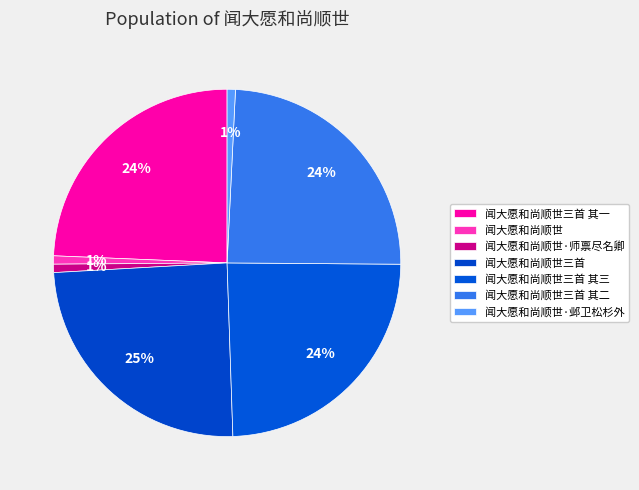

What portion of the pie excludes 闻大愿和尚顺世·邺卫松杉外?

99.2%